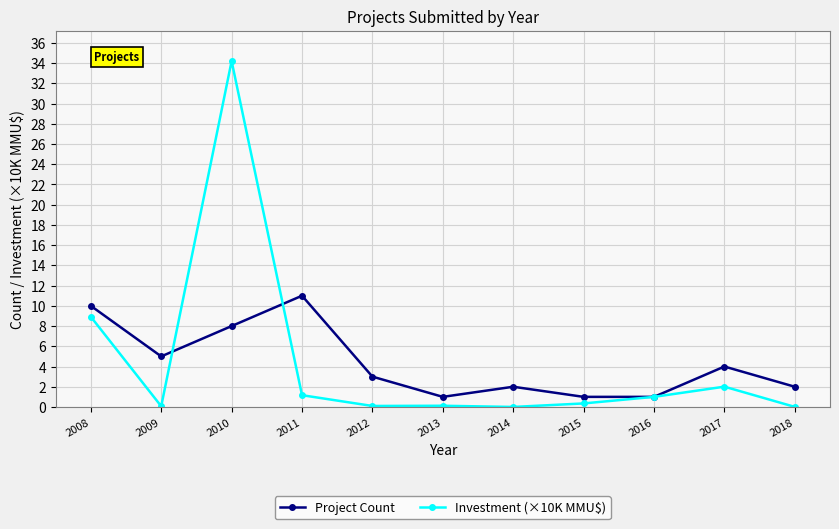

What is the spread (max minus min) of values at 2008?

1.1